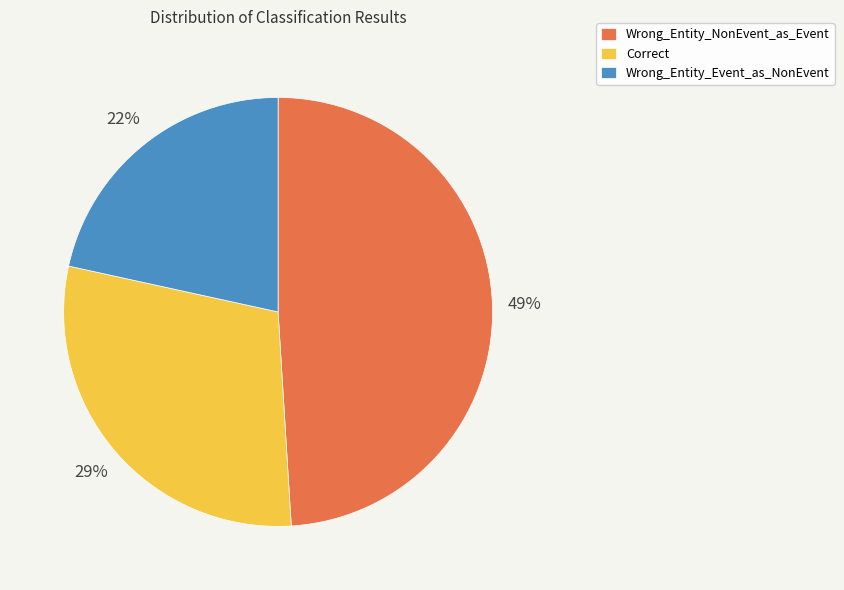

To the nearest percent, what is the difference between the largest and smallest slice percentages?

27%